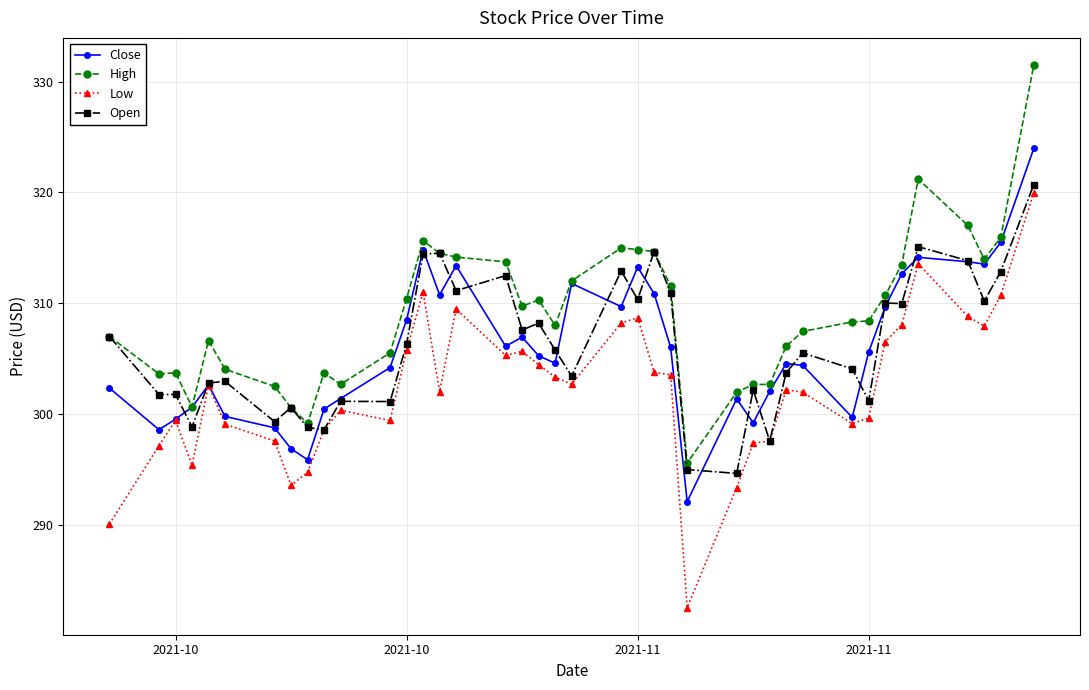

True or false: Low has more than 2 interior local peaks.

True